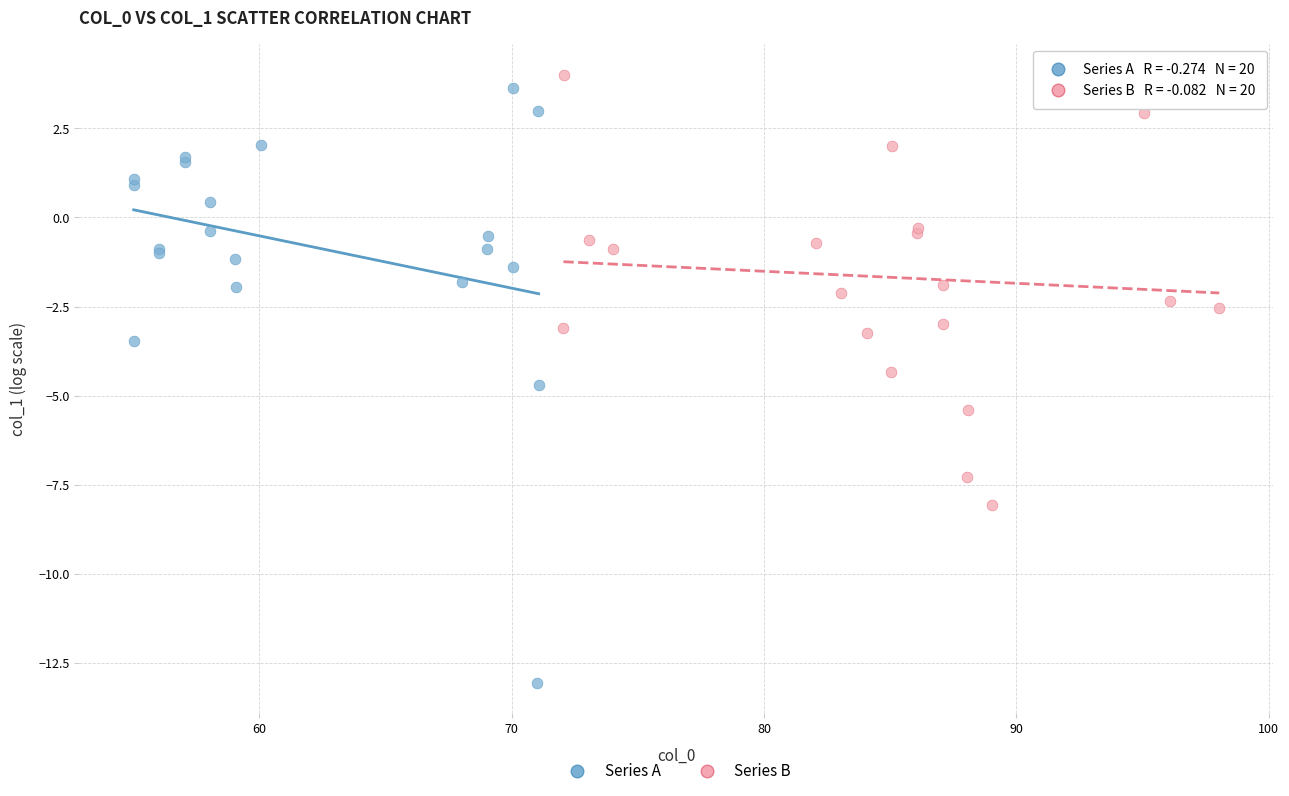

Which series reaches the maximum Y coordinate?

Series B